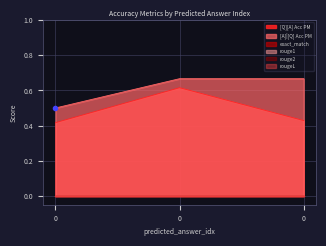

Does the chart have visible grid lines?

Yes